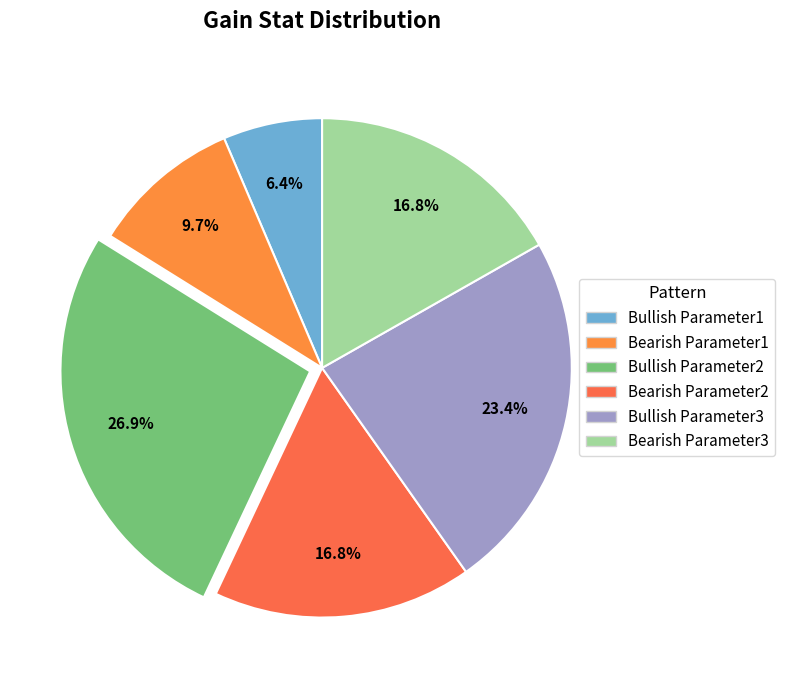

What percentage is the Bullish Parameter2 slice, to the nearest percent?

27%